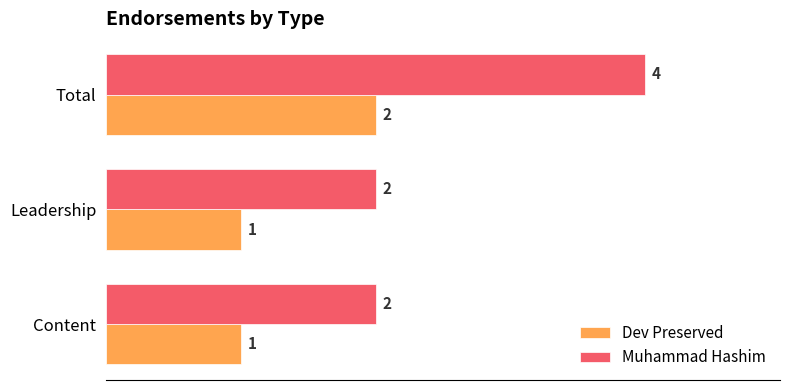

What is the average value of the Muhammad Hashim series?

3